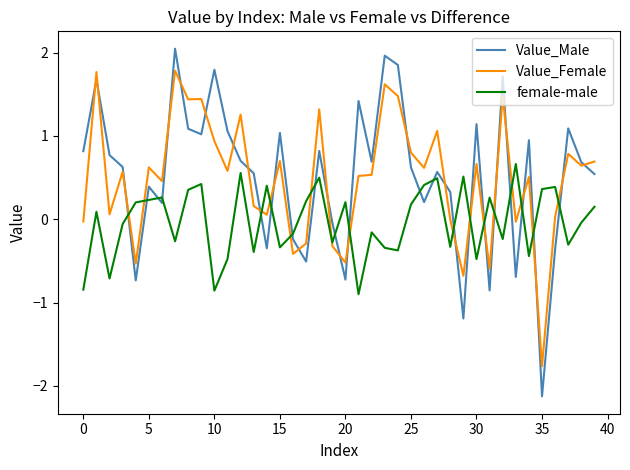

Which series has the largest range (max minus min)?

Value_Male